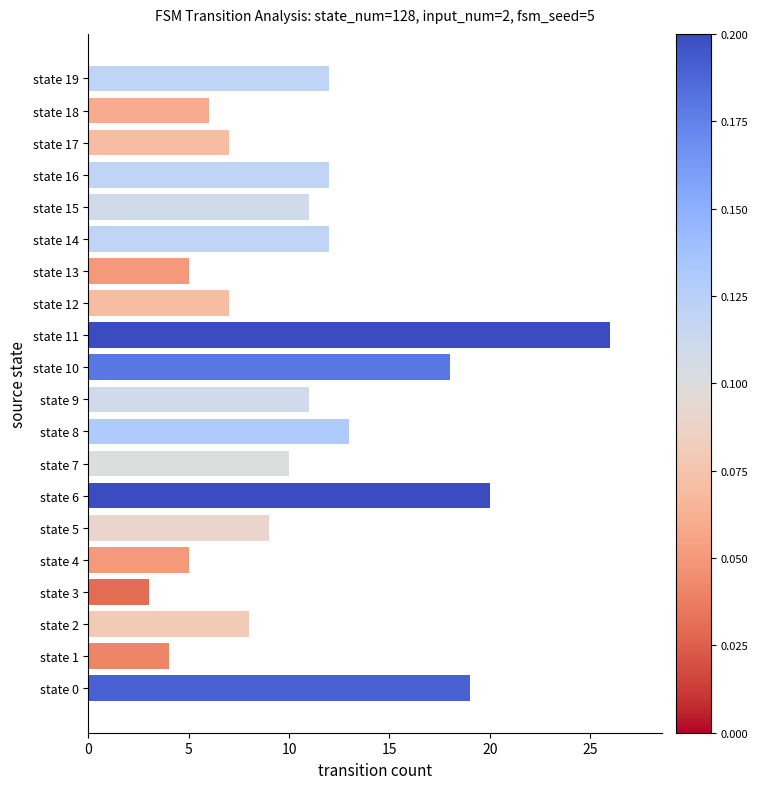

Reading bottom to top, what are all the values shown in this chart?

state 0=19	state 1=4	state 2=8	state 3=3	state 4=5	state 5=9	state 6=20	state 7=10	state 8=13	state 9=11	state 10=18	state 11=26	state 12=7	state 13=5	state 14=12	state 15=11	state 16=12	state 17=7	state 18=6	state 19=12